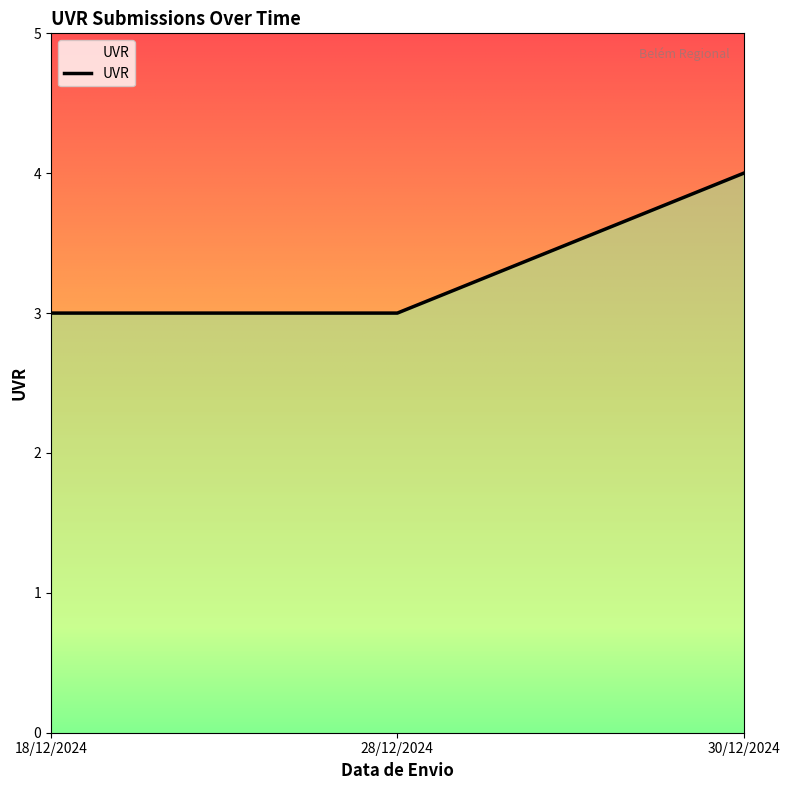

How many series are shown in this chart?

1